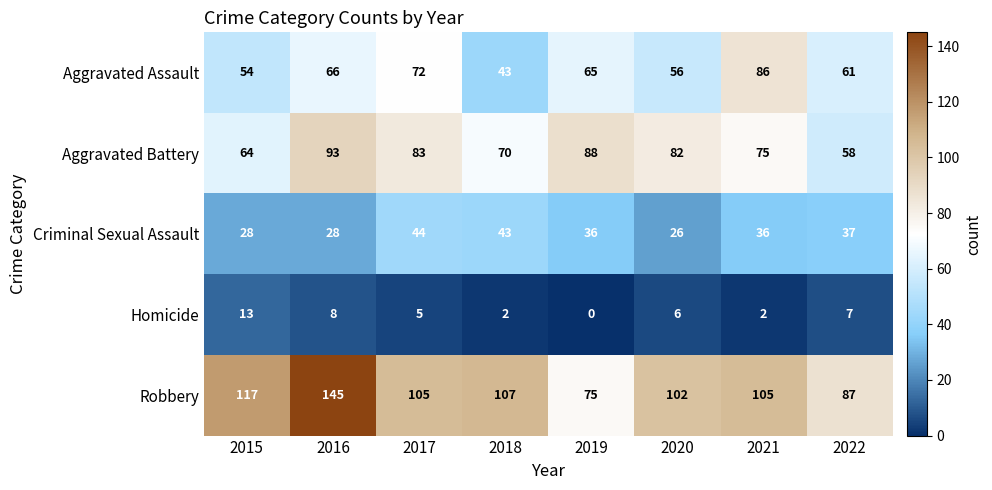

Which series has the largest total across all categories?

Robbery